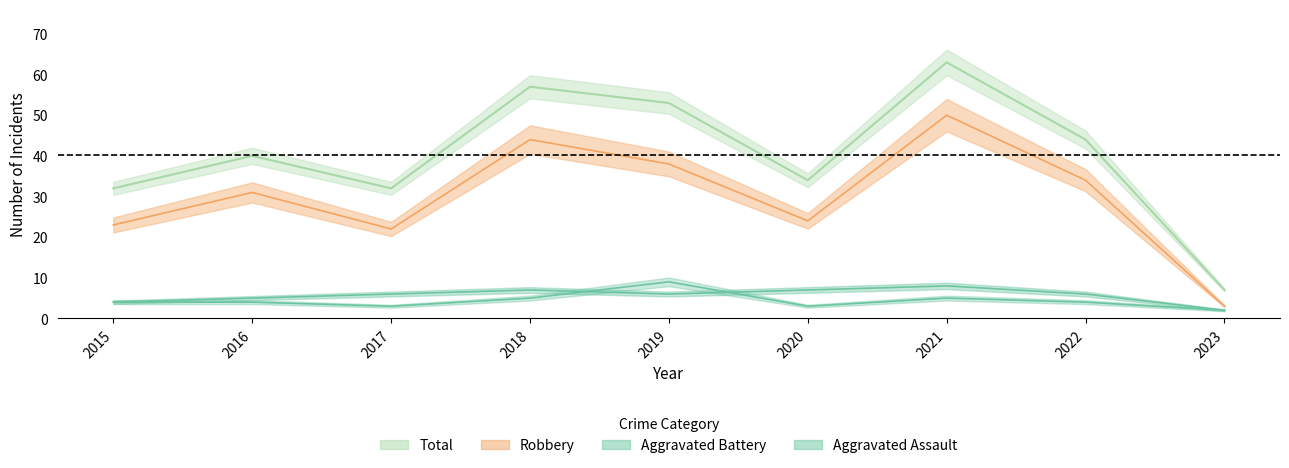

How many Aggravated Battery values are between 5 and 7?

6